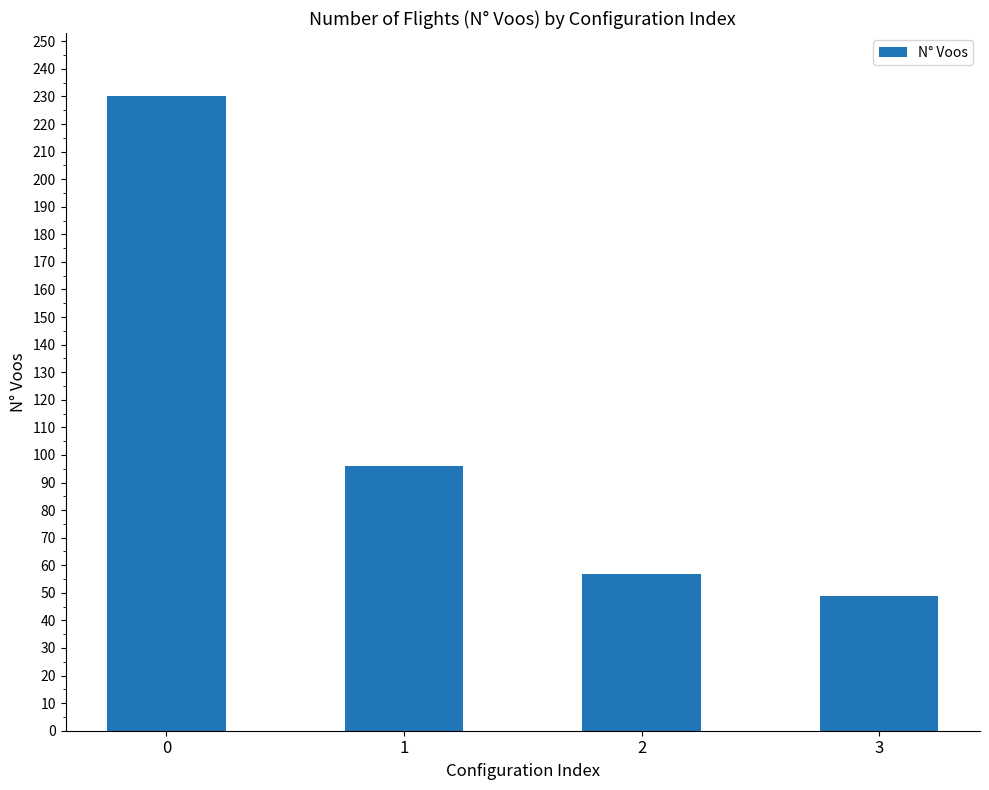

True or false: the data shows 49 at 3.

True